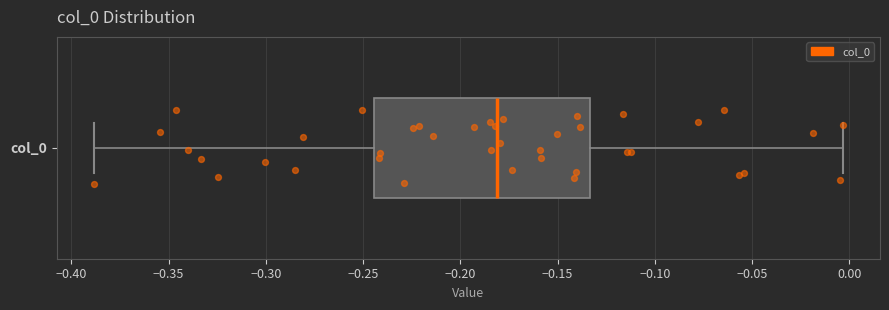

Where does the left whisker of the box for col_0 end on the x-axis? The values are not printed on the chart, so give them approximately, as read against the axis.

-0.390